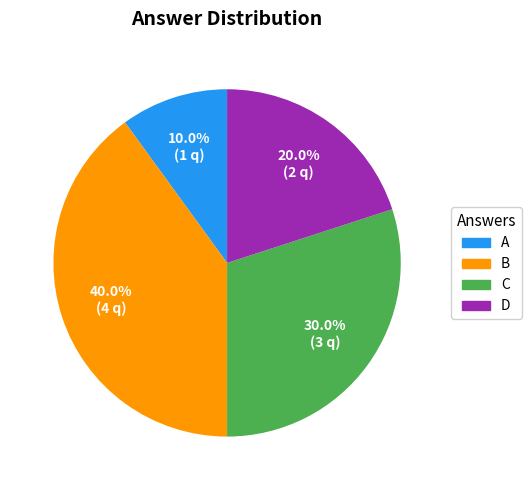

Rank the categories by value from highest to lowest.

B, C, D, A